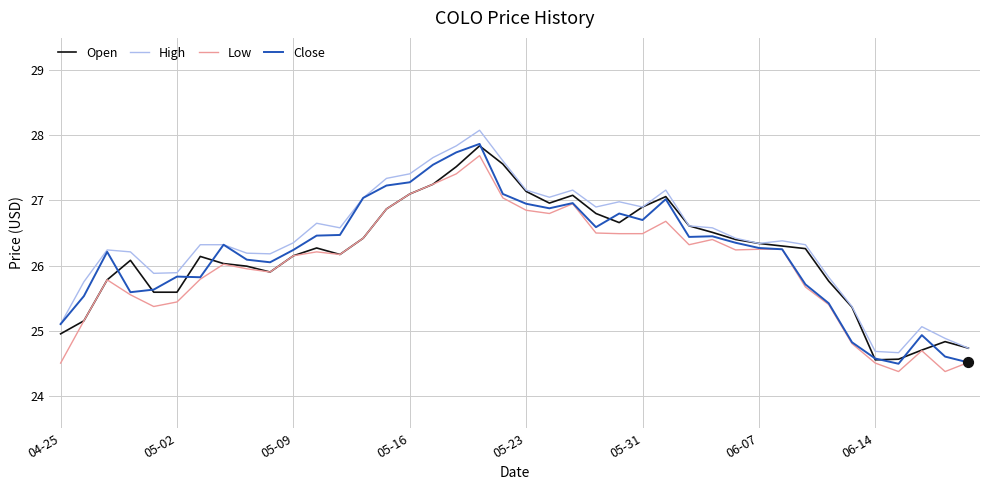

What is the maximum value shown in the chart?

28.1